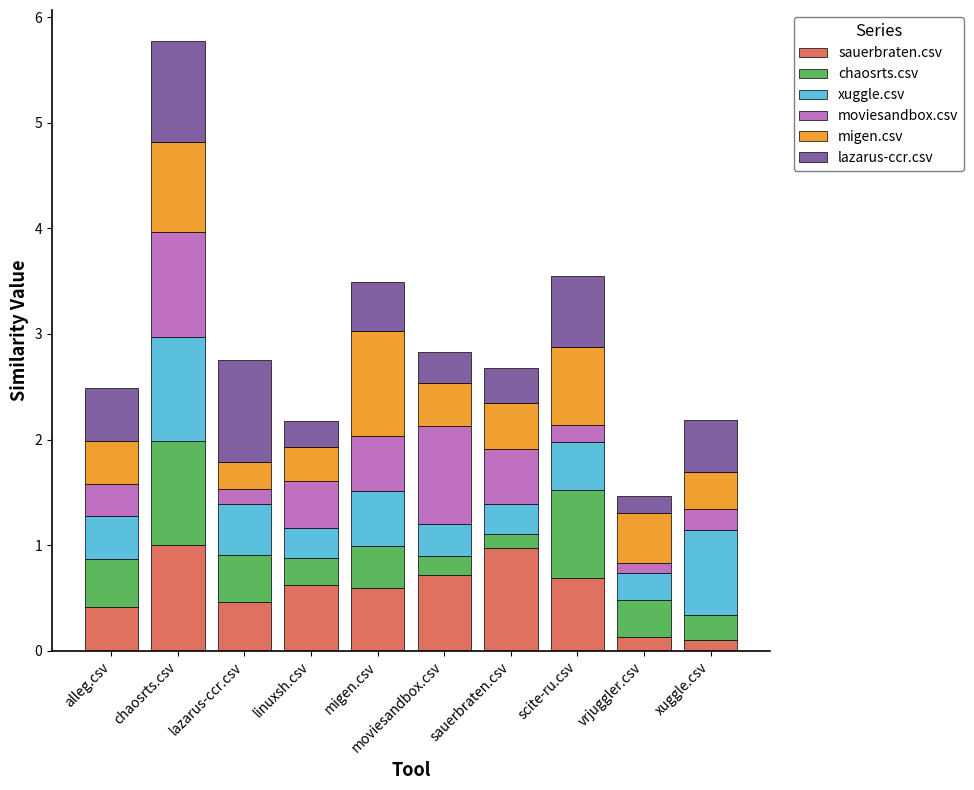

At which category is the sum across all series the highest?

chaosrts.csv